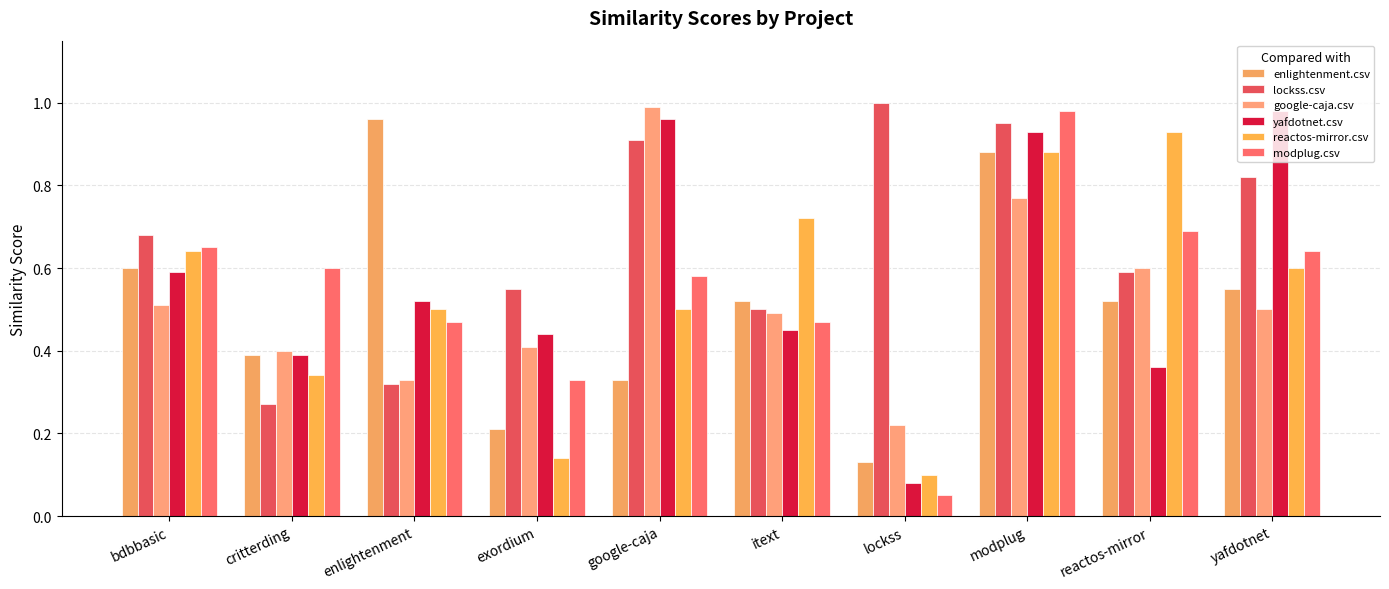

What is the difference between the maximum and minimum values in the reactos-mirror.csv series?

0.8